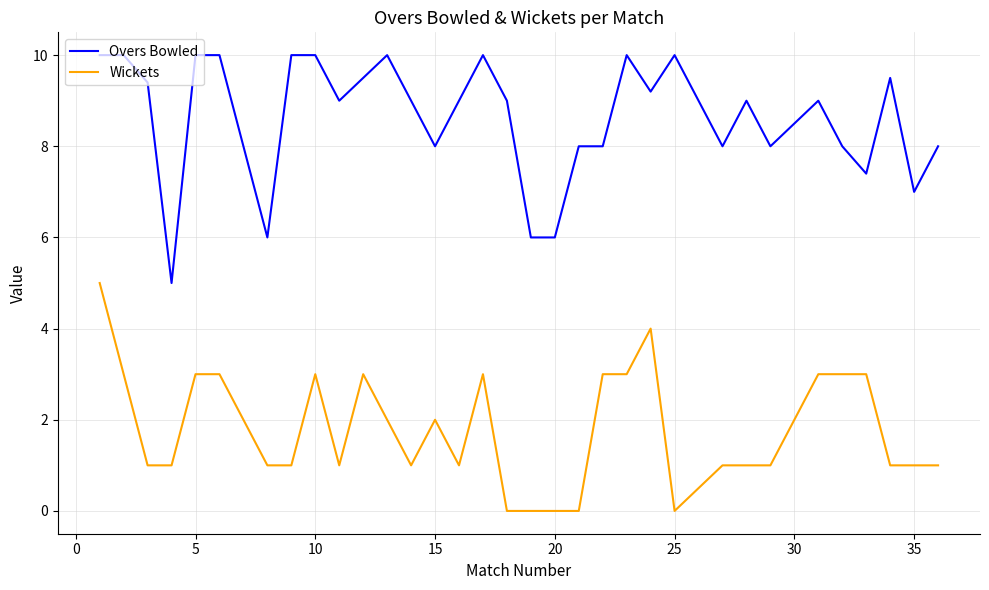

What is the difference between the maximum and minimum values in the Overs Bowled series?

5.0